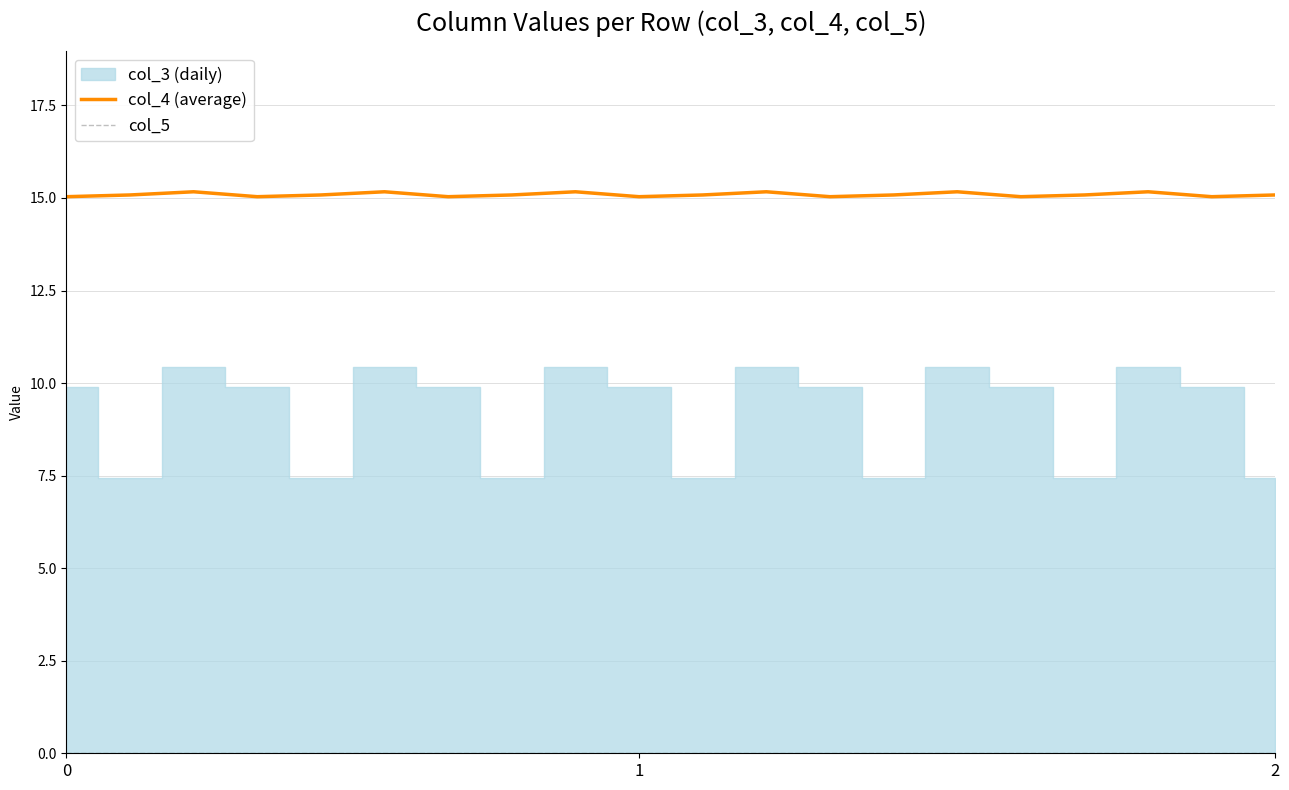

What is the maximum value for col_4 (average)?

15.2